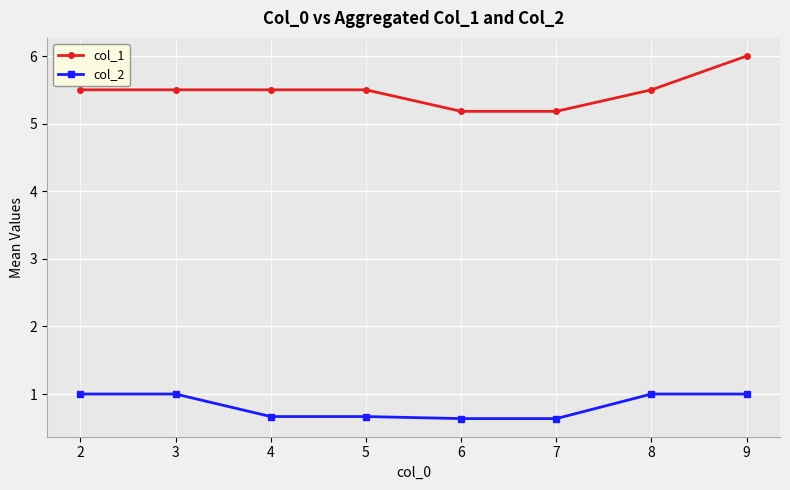

What is the minimum value shown in the chart?

0.6